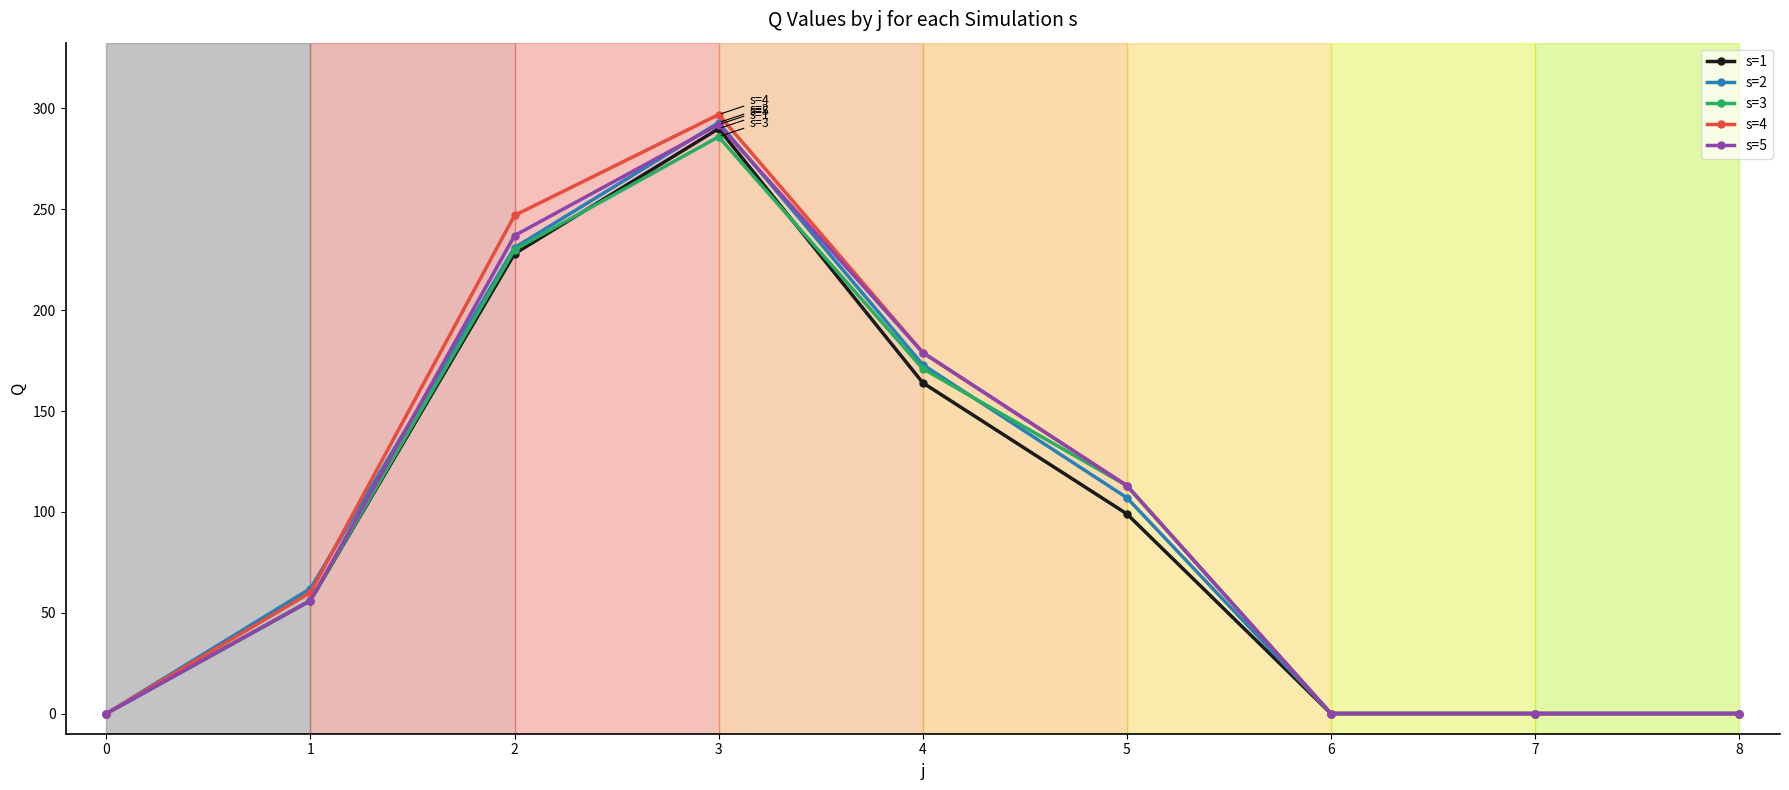

What is the difference between the s=2 values at 1 and 6?

62